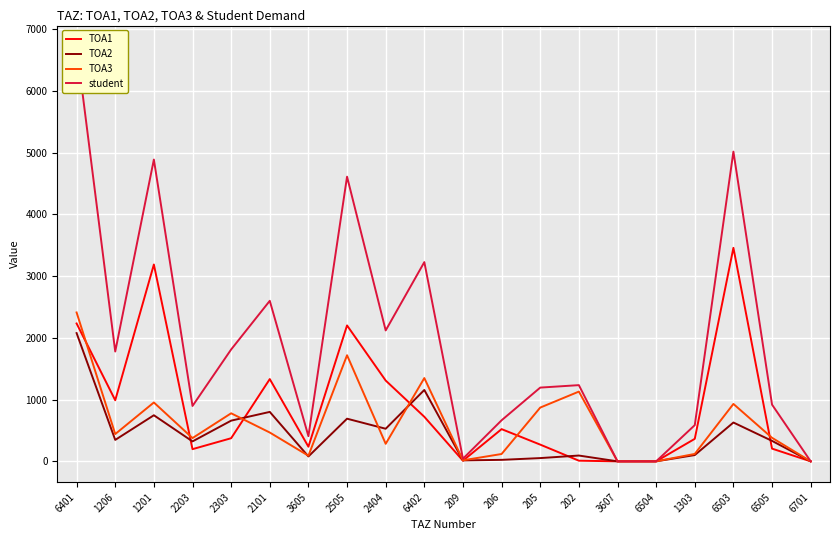

Between which two adjacent categories do TOA1 and TOA3 first intersect?

6401 and 1206